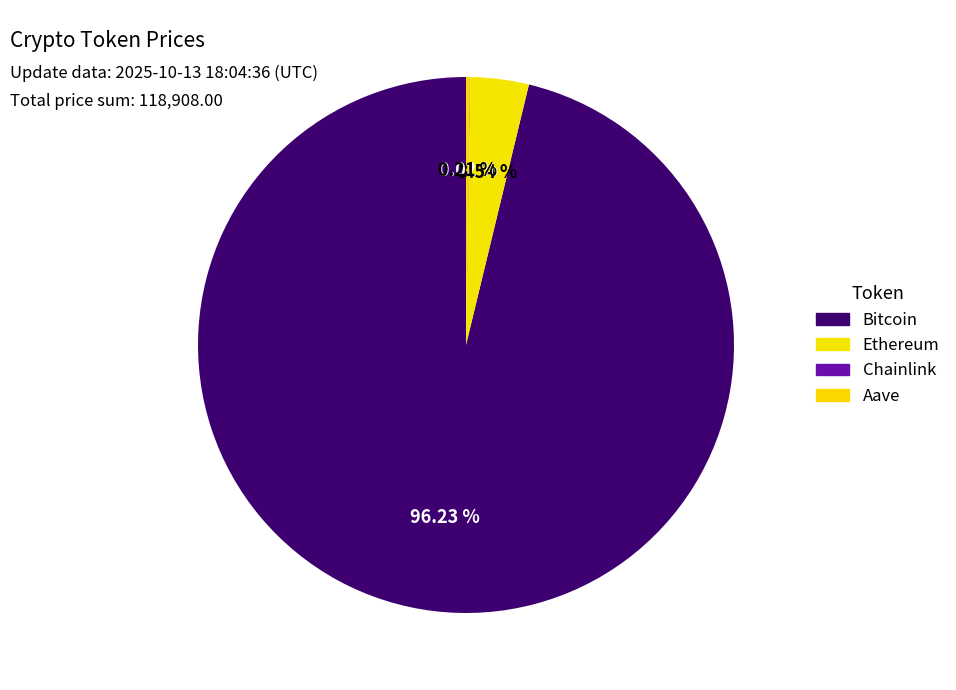

What is the change in value from Bitcoin to Aave?

-114167.0